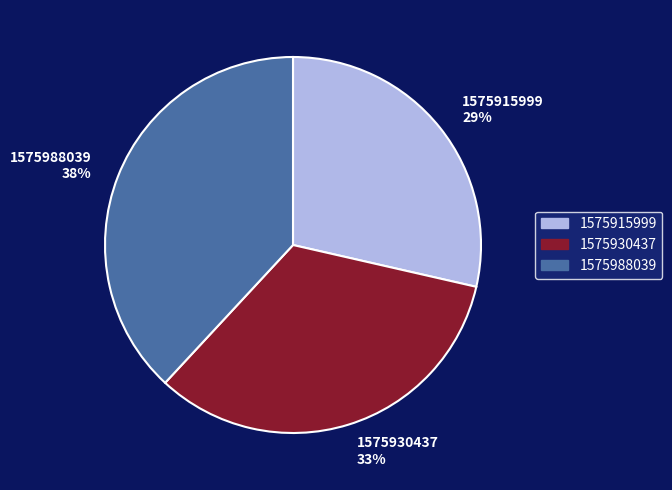

Between 1575930437 and 1575988039, which is larger?

1575988039